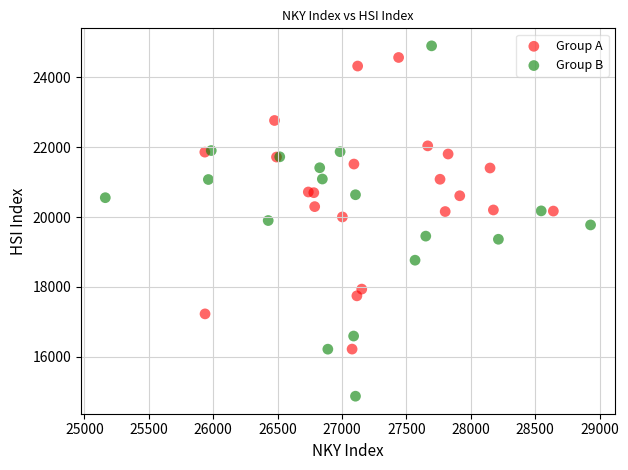

Which series contains the lowest Y value?

Group B